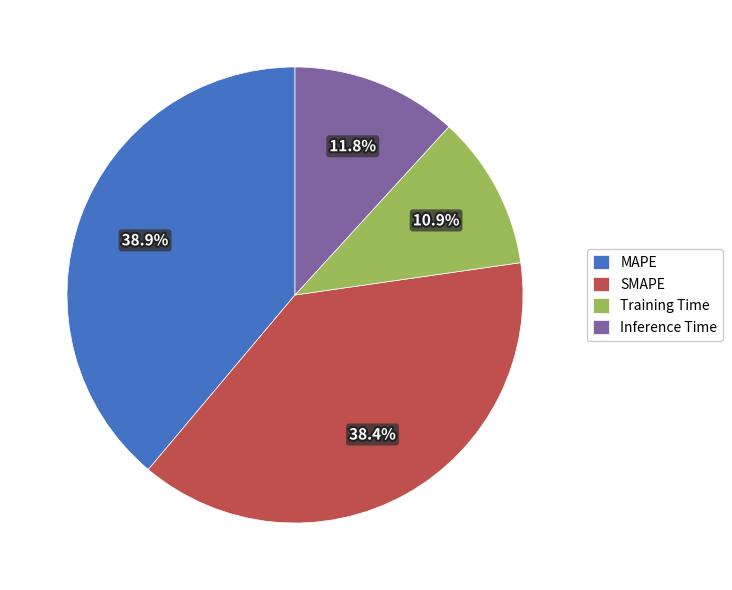

Combined, do MAPE and SMAPE account for over 50%?

Yes